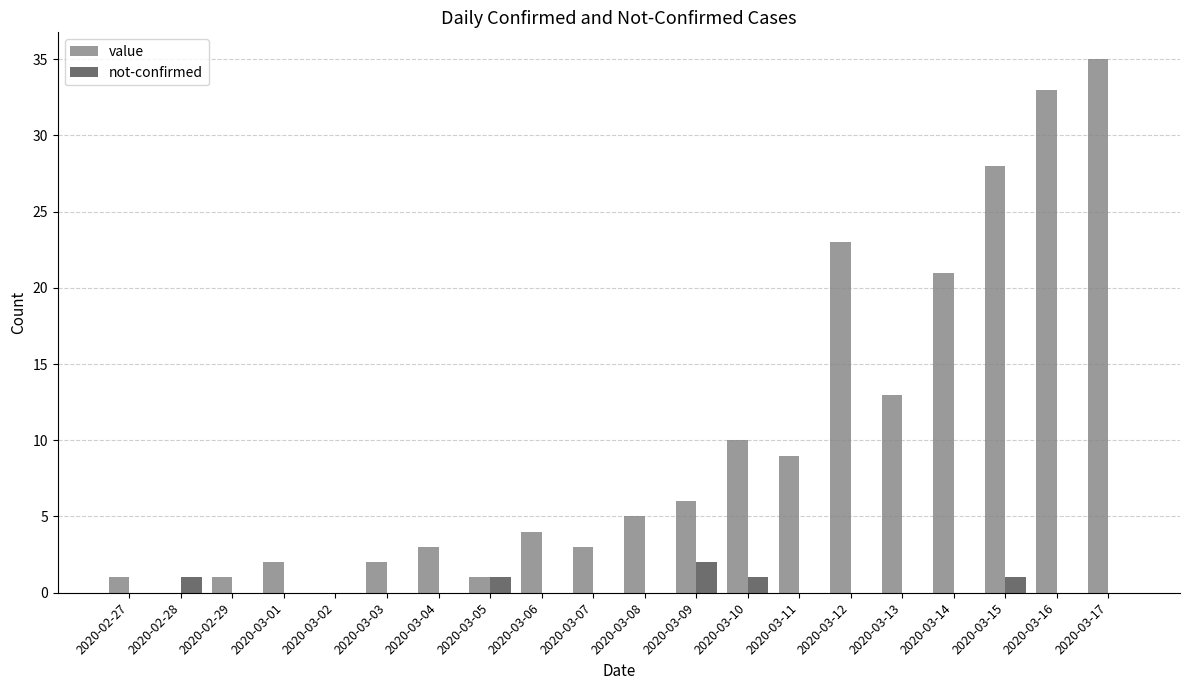

Which series has the largest total across all categories?

value